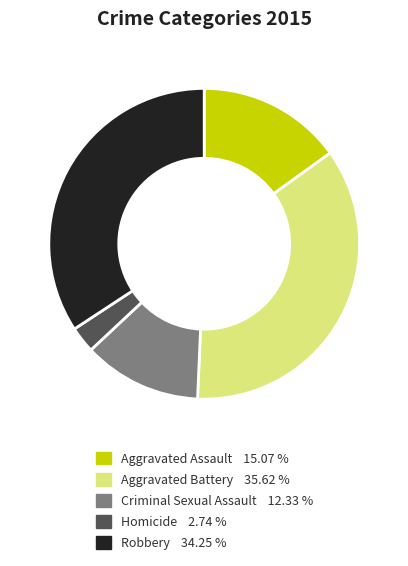

The Criminal Sexual Assault slice represents 3% of the pie. True or false?

False